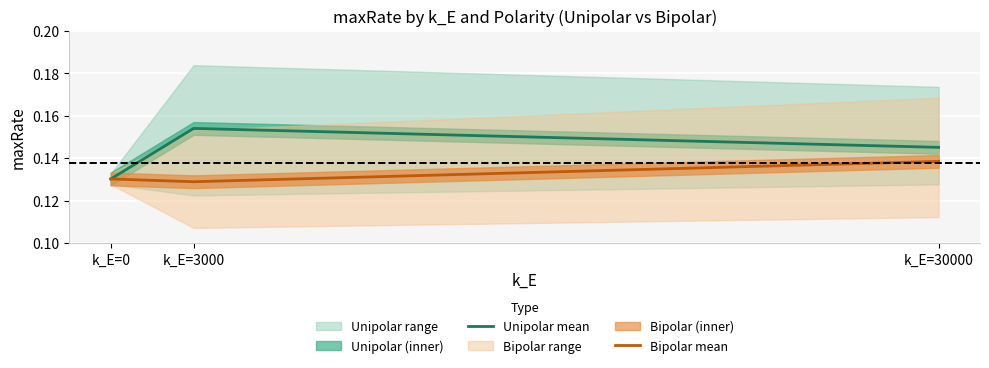

How many Bipolar mean values are between 0 and 1?

3